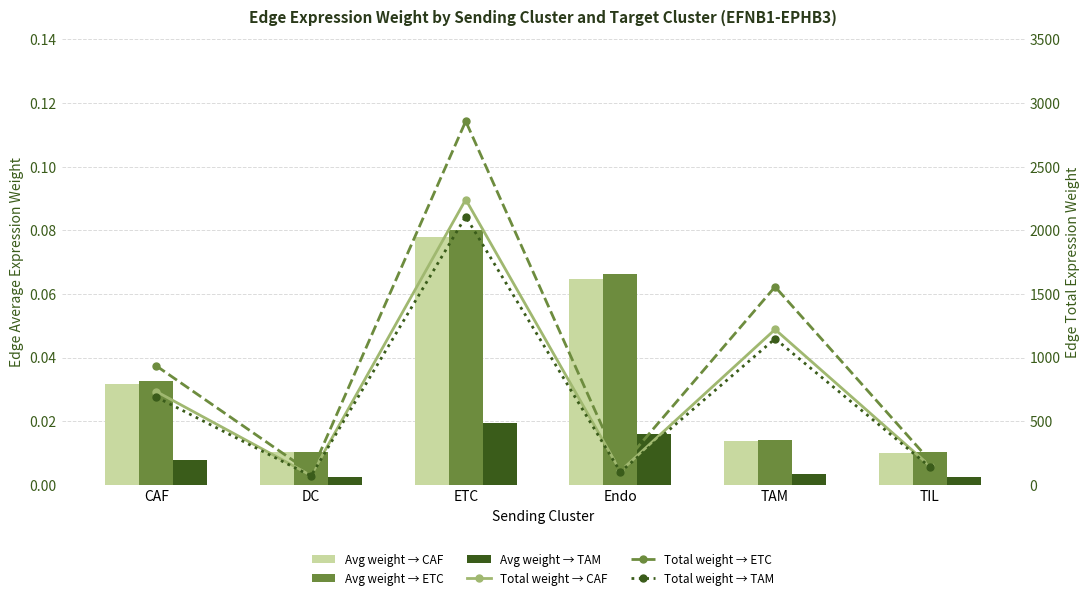

The Total weight → ETC series shows 934.2 at CAF. True or false?

True